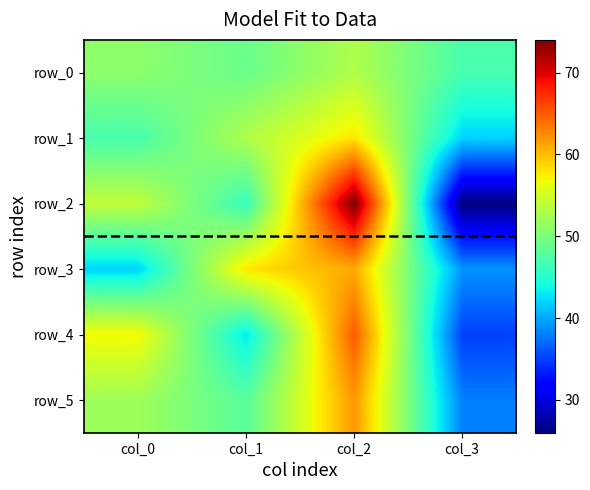

What is the difference between the maximum and minimum values in the row_4 series?

30